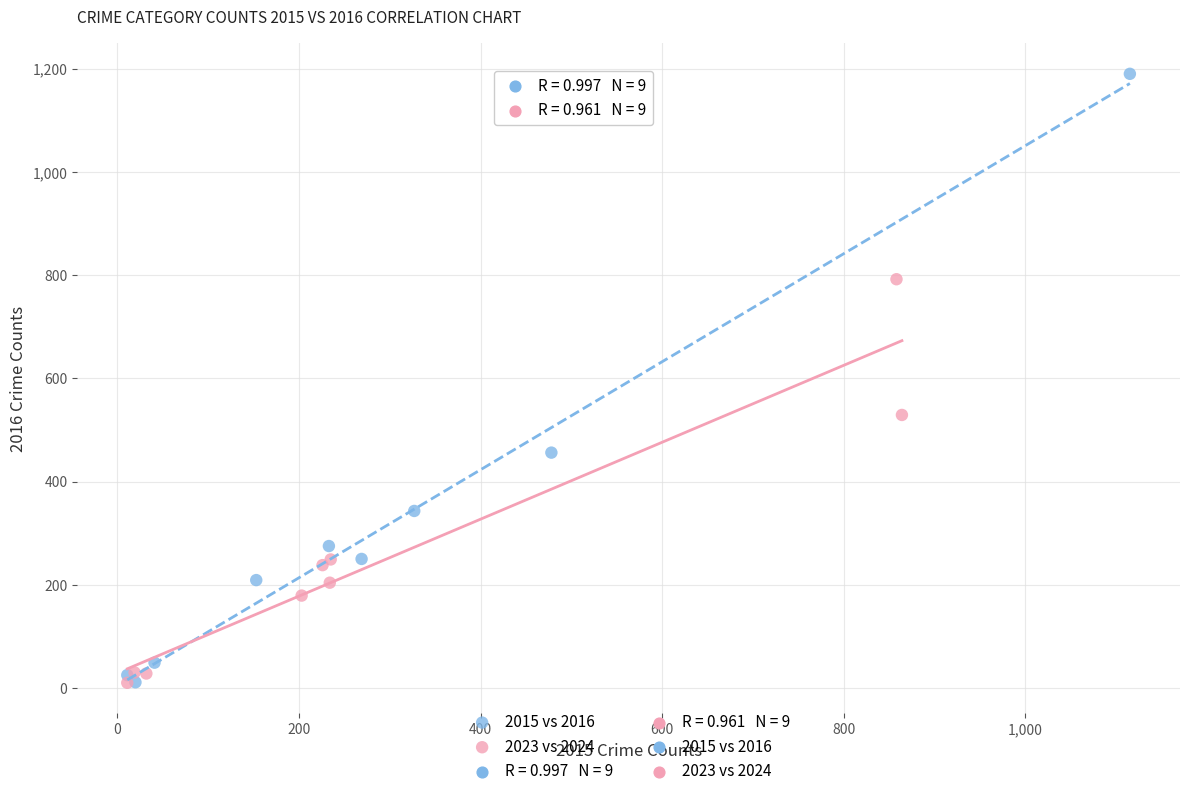

Which series contains the highest Y value?

2015 vs 2016